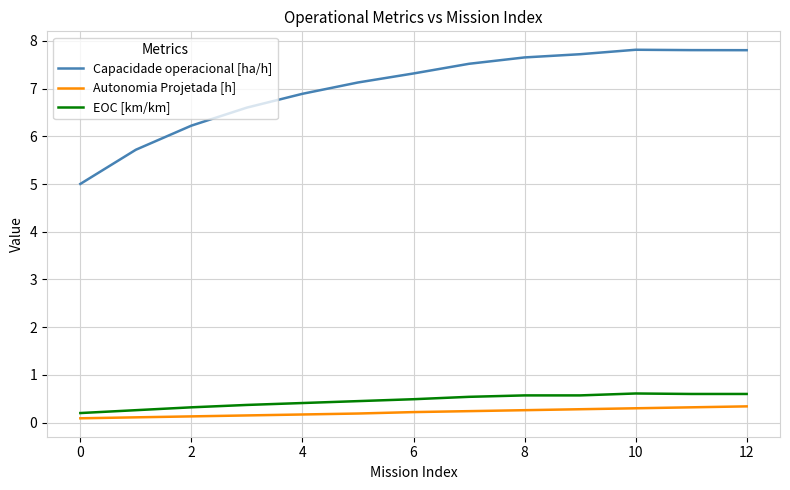

True or false: EOC [km/km] and Autonomia Projetada [h] intersect in this chart.

False